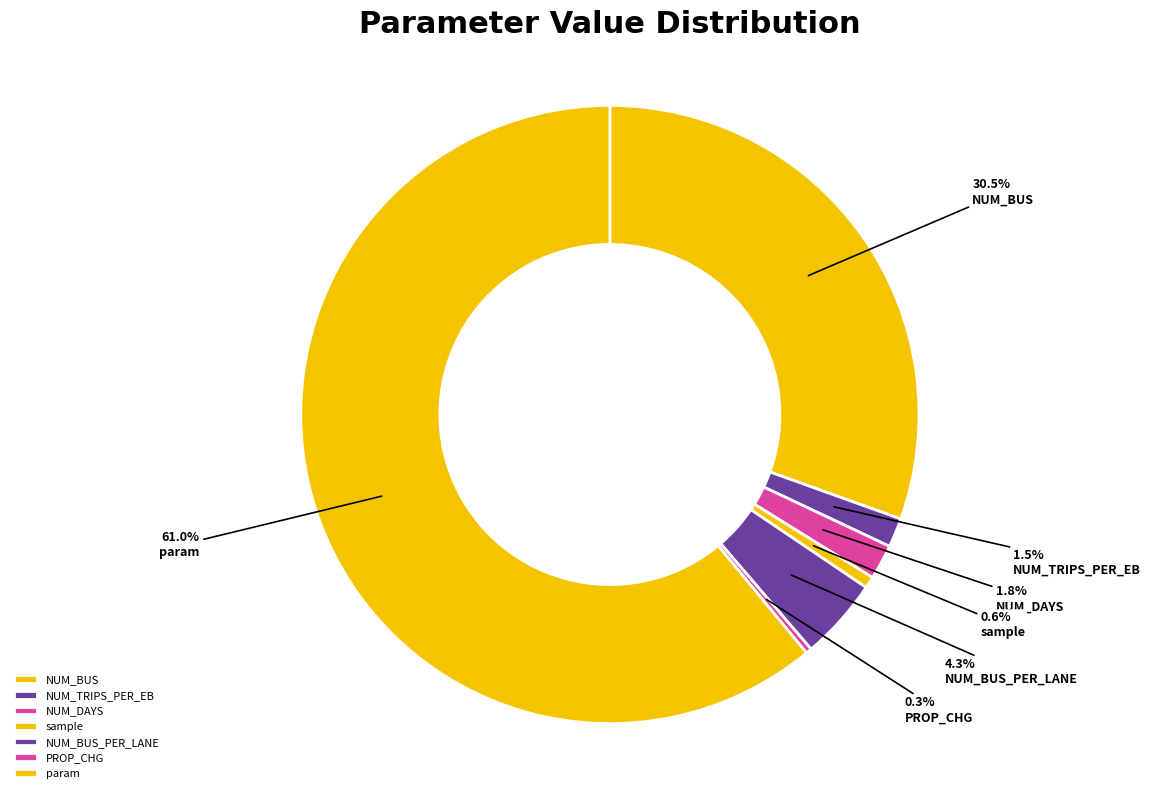

What percentage is the NUM_TRIPS_PER_EB slice, to the nearest percent?

2%